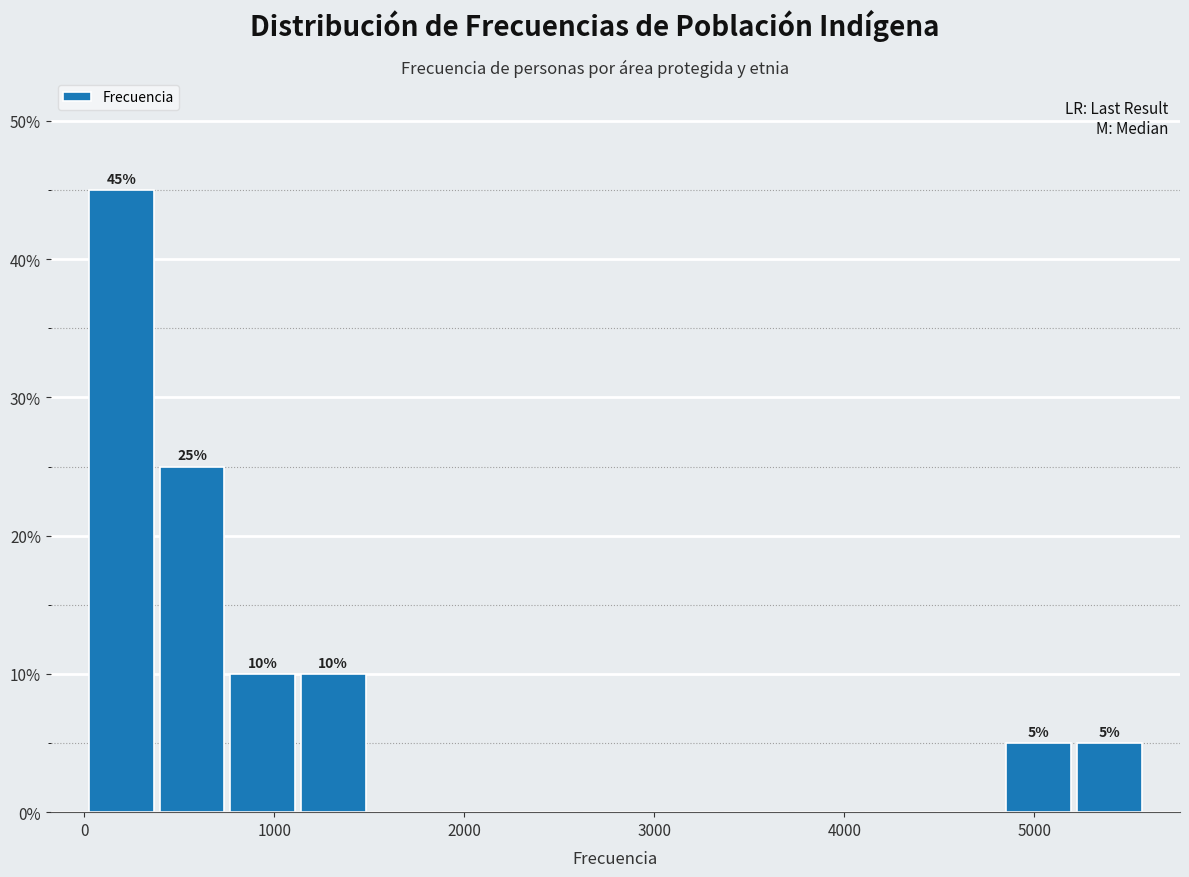

Read against the x-axis, roughly where is the centre of the tallest bar?

200